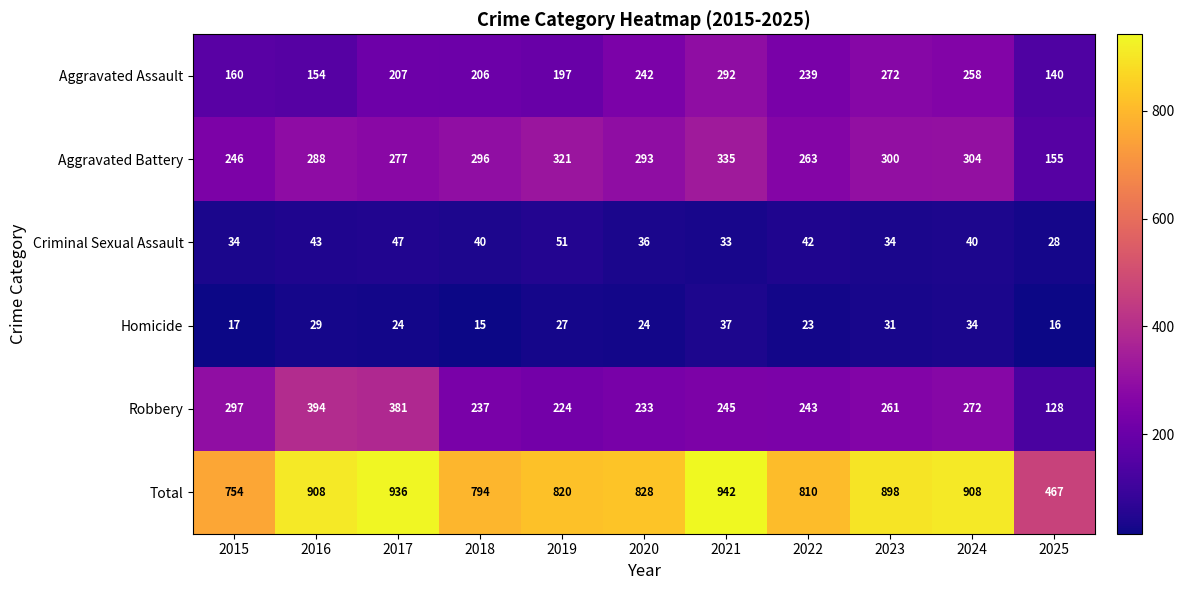

What is the sum of the Homicide values at 2019 and 2025?

43